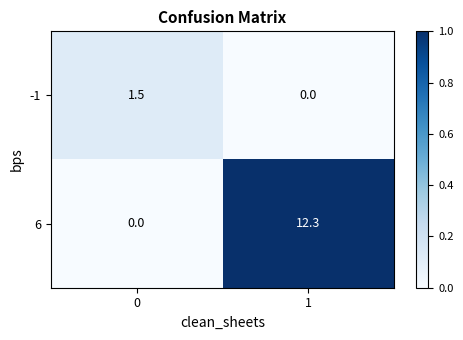

Count the number of categories in the chart.

2